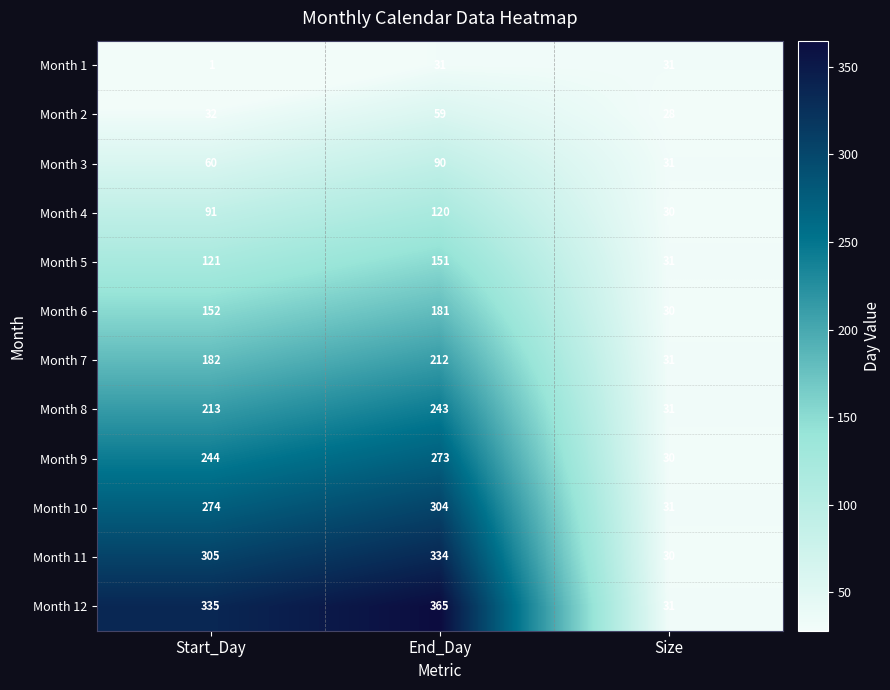

Which series has the widest spread of values?

Month 12